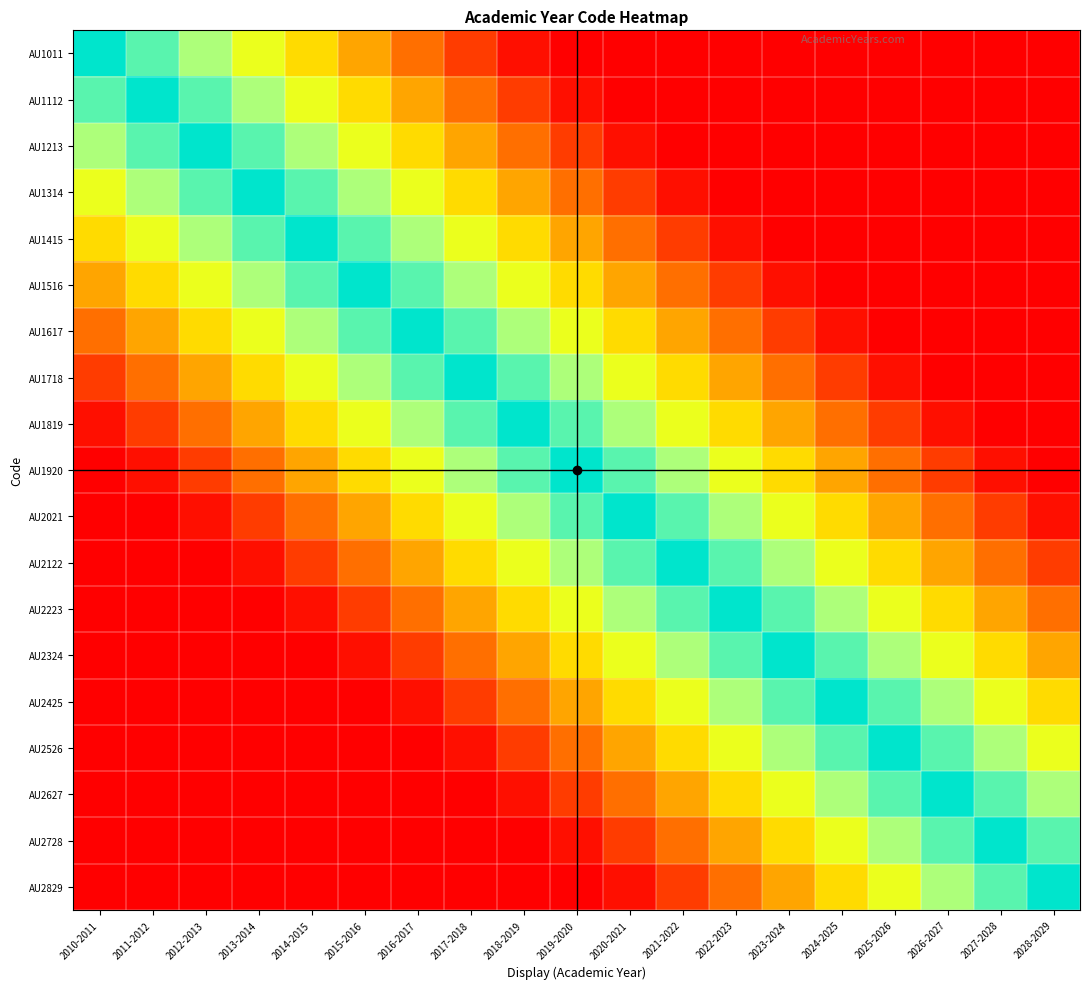

Between 2022-2023 and 2024-2025, which is larger?

2022-2023